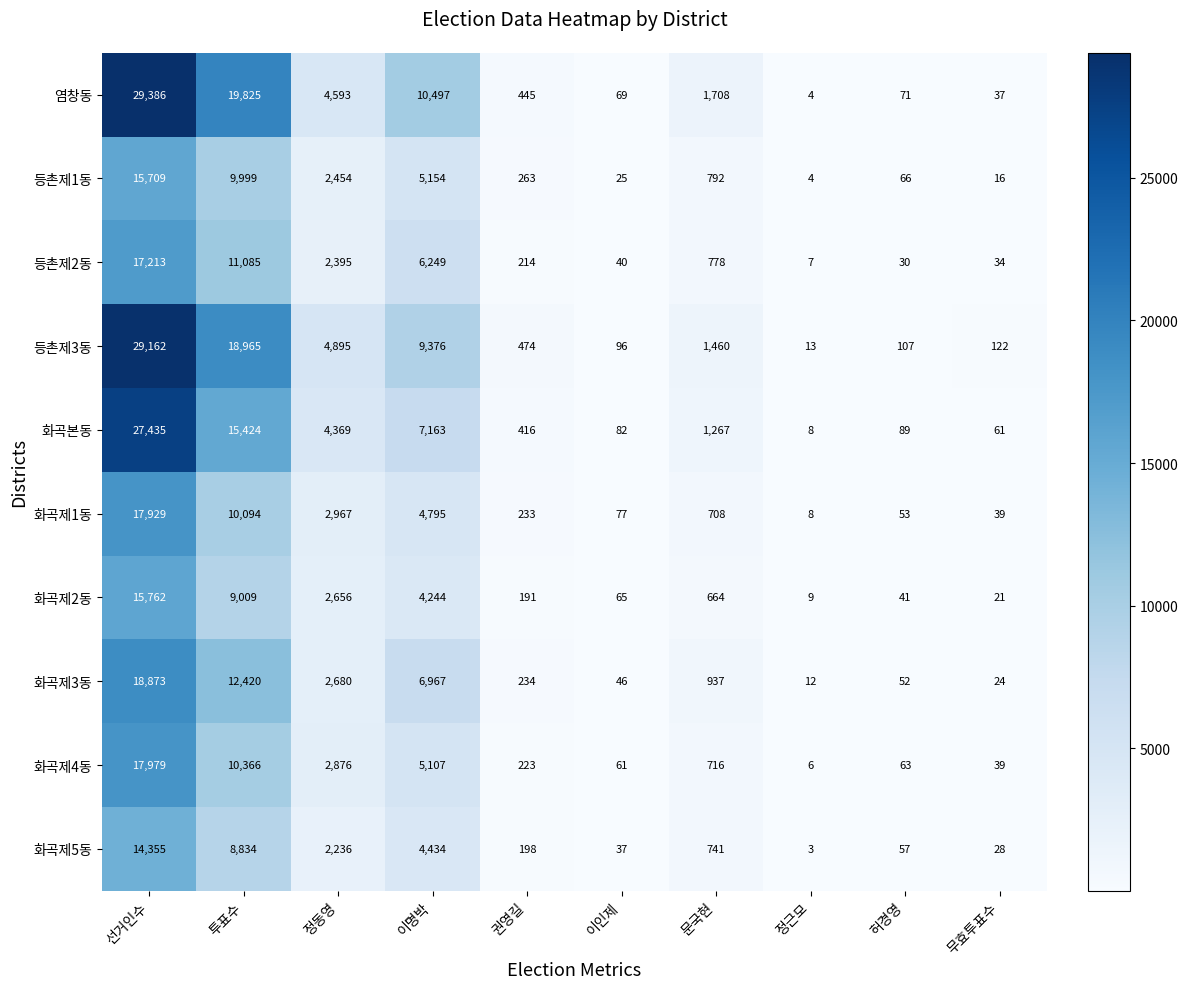

What is the difference between the maximum and minimum values in the 화곡제3동 series?

18861